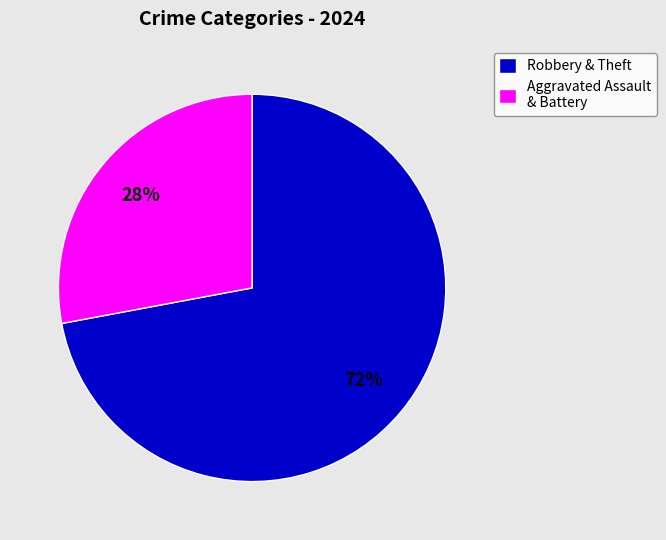

What percentage is the Robbery & Theft slice, to the nearest percent?

72%